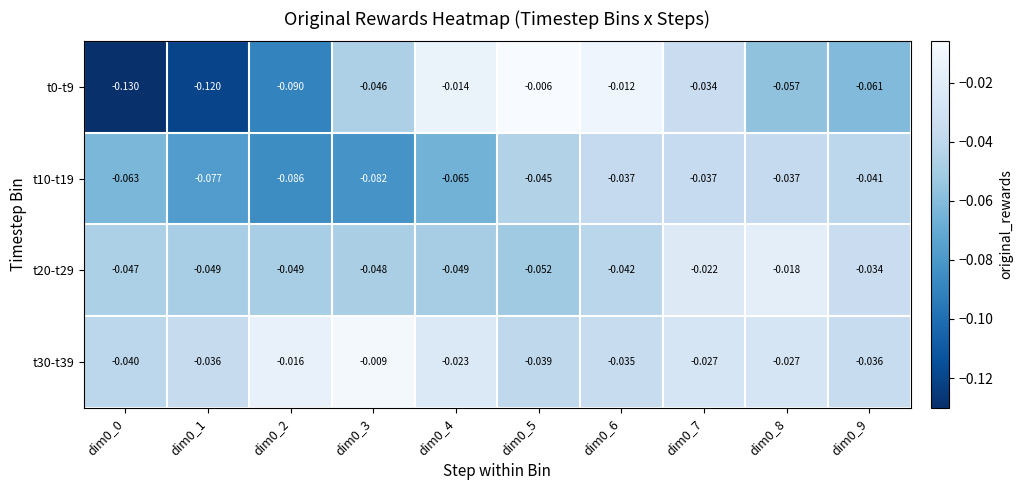

Is the value of t30-t39 at dim0_6 greater than the value of t0-t9 at dim0_7?

No